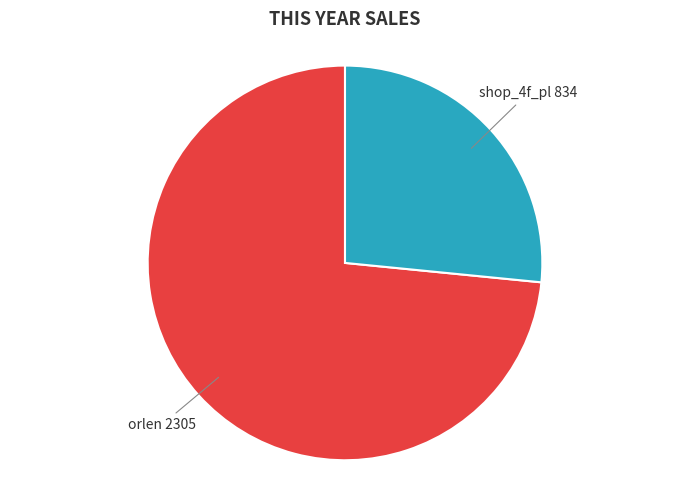

Does any single category account for the majority?

Yes